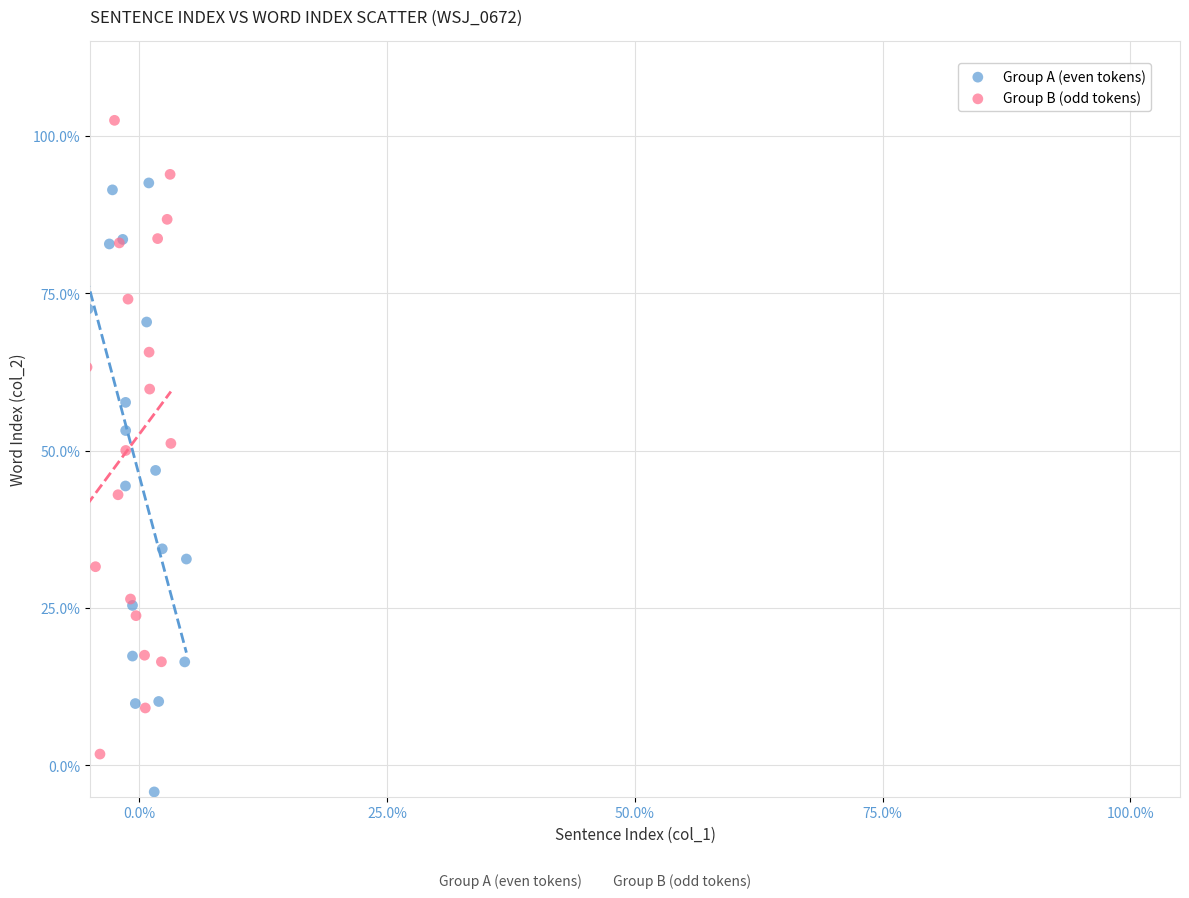

What are all the series names shown in the legend?

Group A (even tokens), Group B (odd tokens)